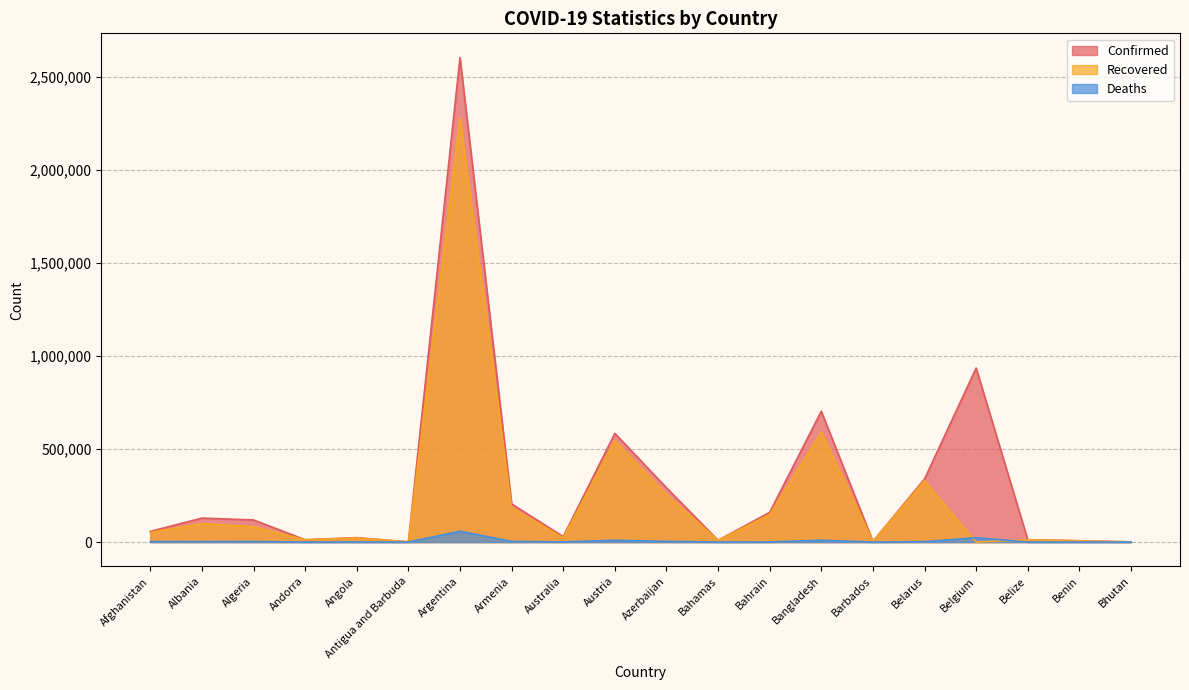

Which series has the widest spread of values?

Confirmed